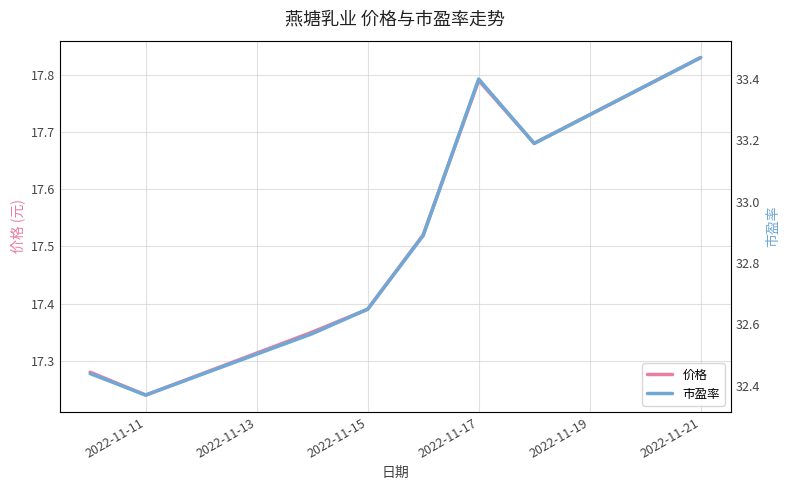

Rank the series by their maximum value, from highest to lowest.

市盈率, 价格